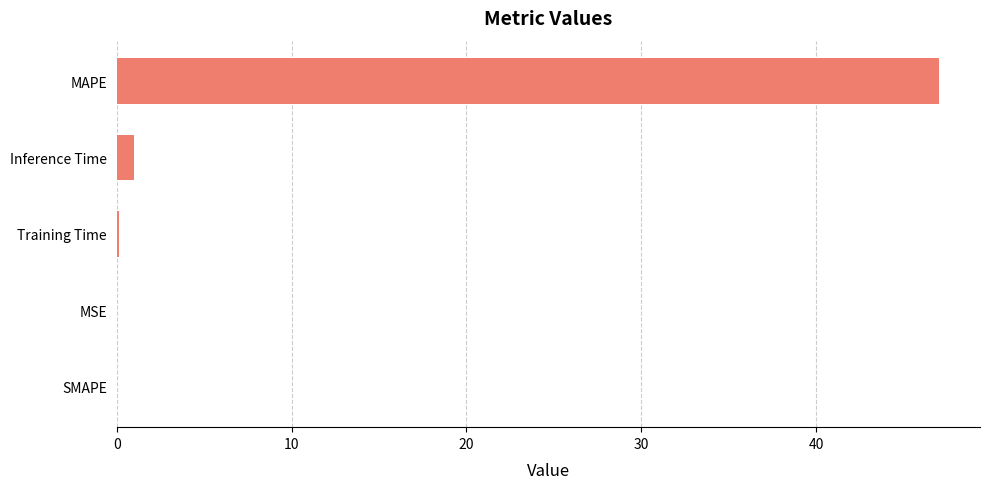

Is it true that the value at Inference Time is 1.0?

True